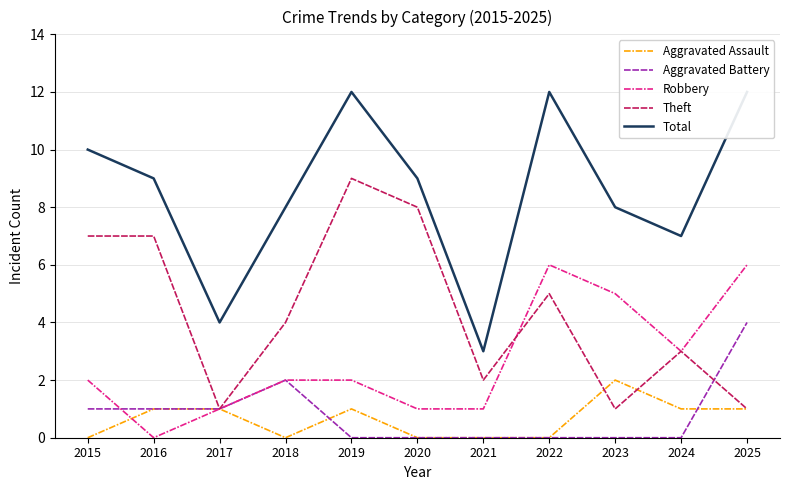

Reading right to left, list all the values displayed in this chart.

Aggravated Assault: 1	1	2	0	0	0	1	0	1	1	0
Aggravated Battery: 4	0	0	0	0	0	0	2	1	1	1
Robbery: 6	3	5	6	1	1	2	2	1	0	2
Theft: 1	3	1	5	2	8	9	4	1	7	7
Total: 12	7	8	12	3	9	12	8	4	9	10